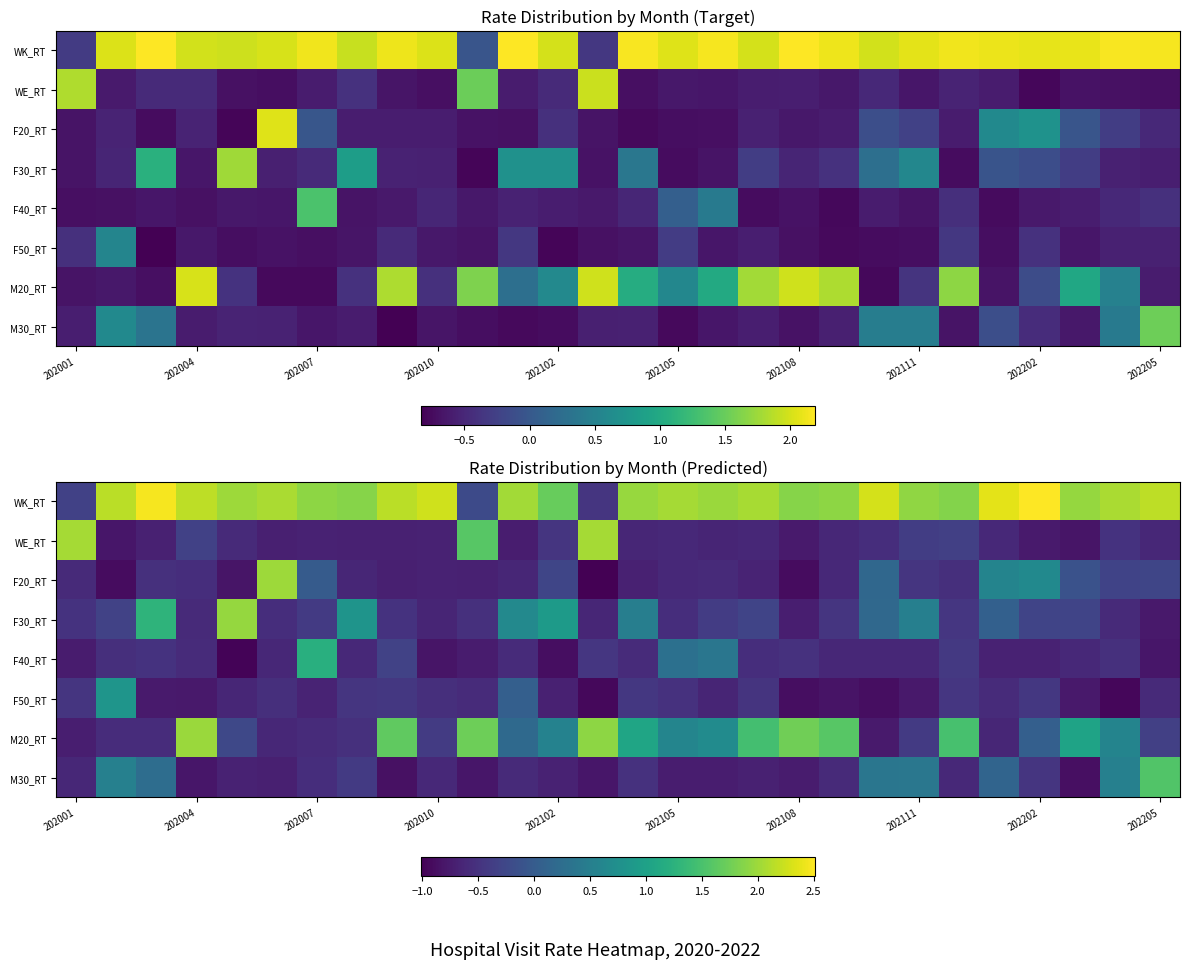

What is the difference between the highest and lowest values at 202001?

2.8